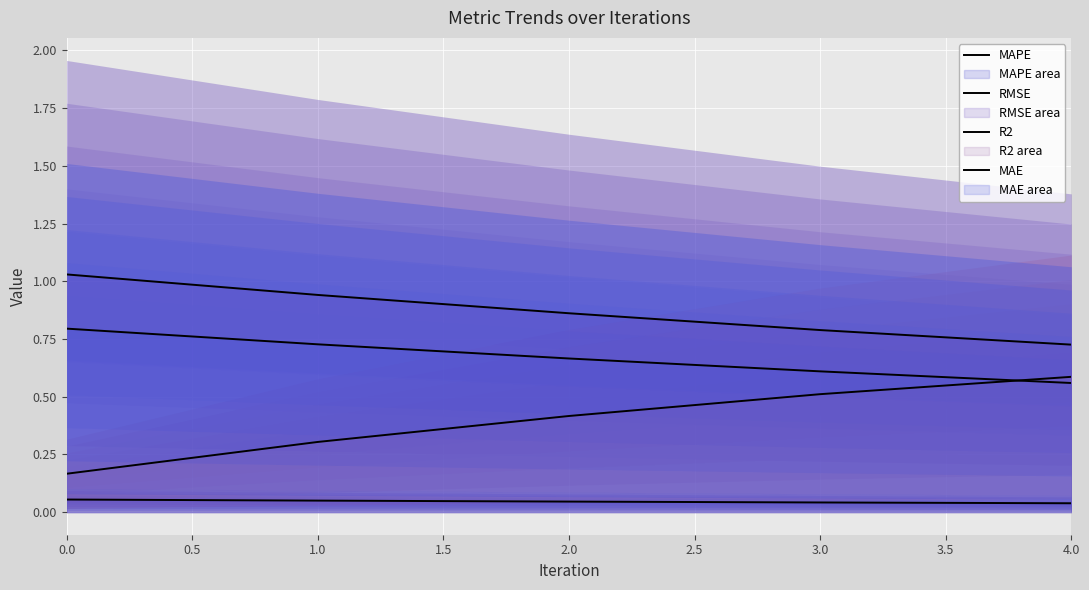

Which series has the widest spread of values?

R2